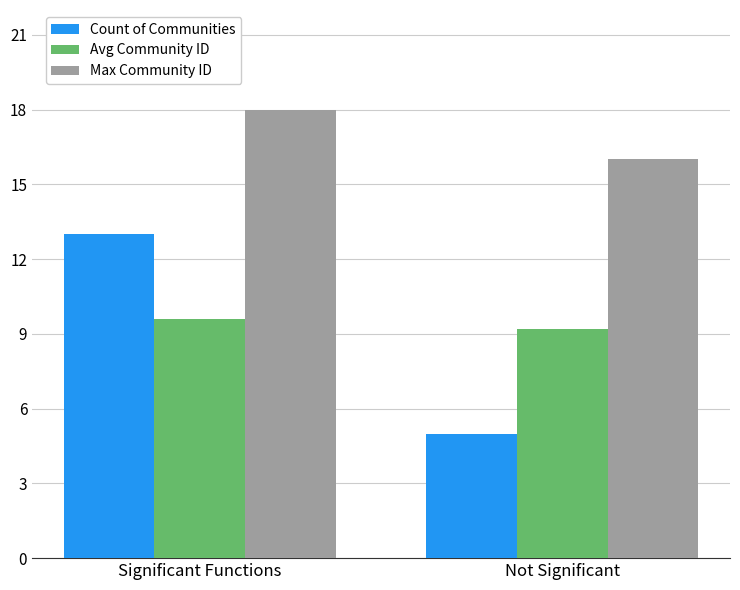

What are all the series names shown in the legend?

Count of Communities, Avg Community ID, Max Community ID